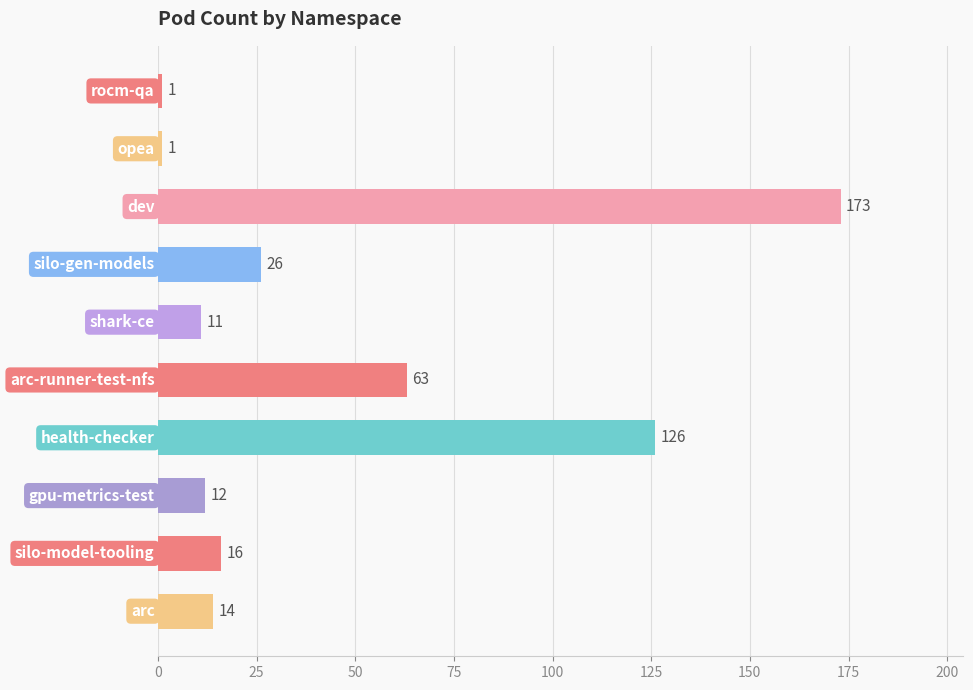

What is the maximum value shown in the chart?

173